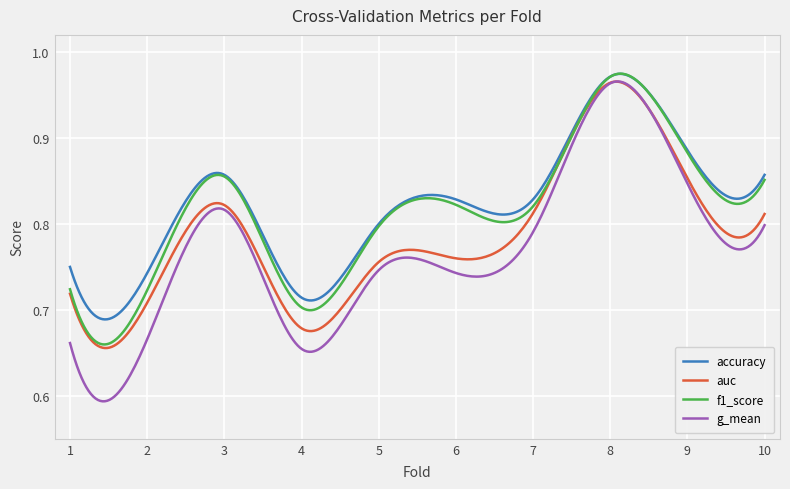

Which series has the largest range (max minus min)?

g_mean